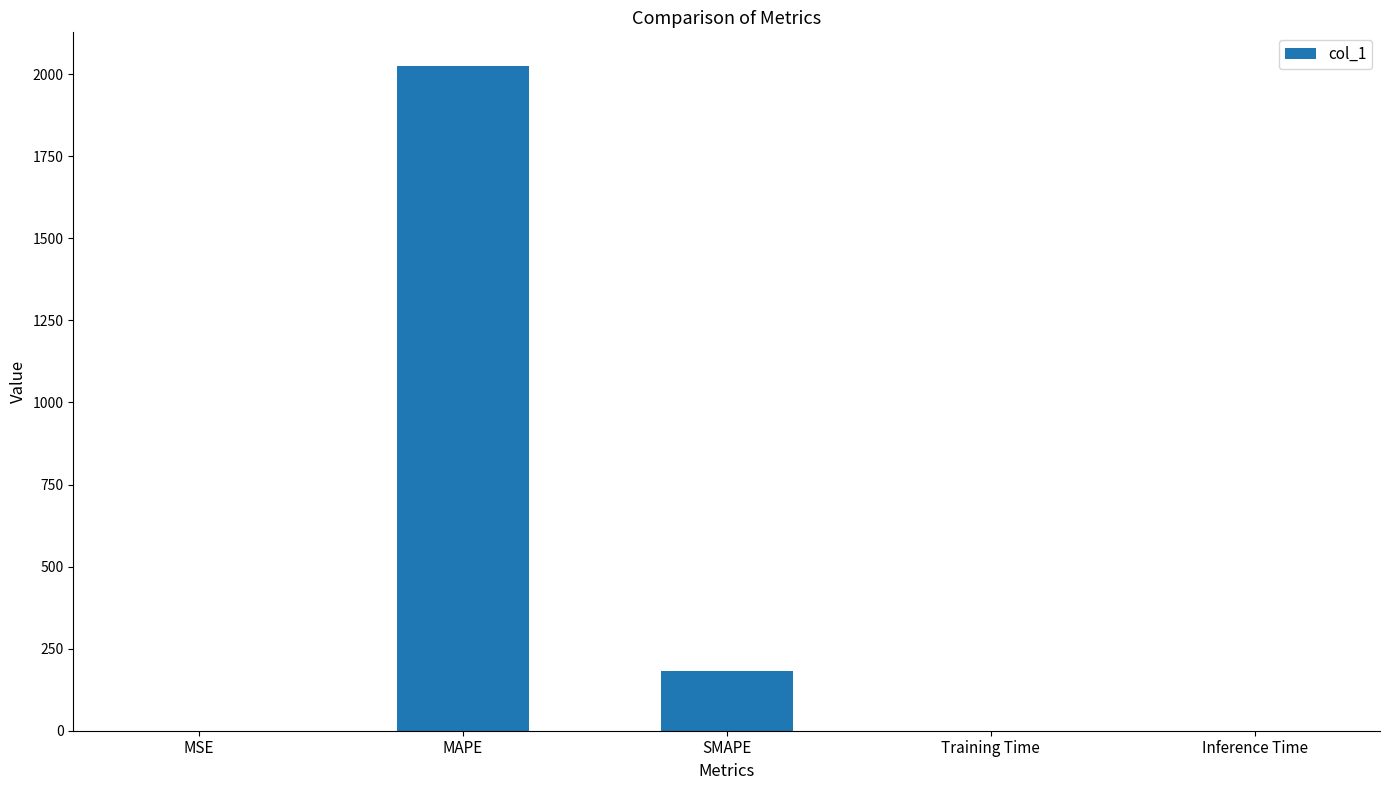

Which label corresponds to the largest value in the chart?

MAPE